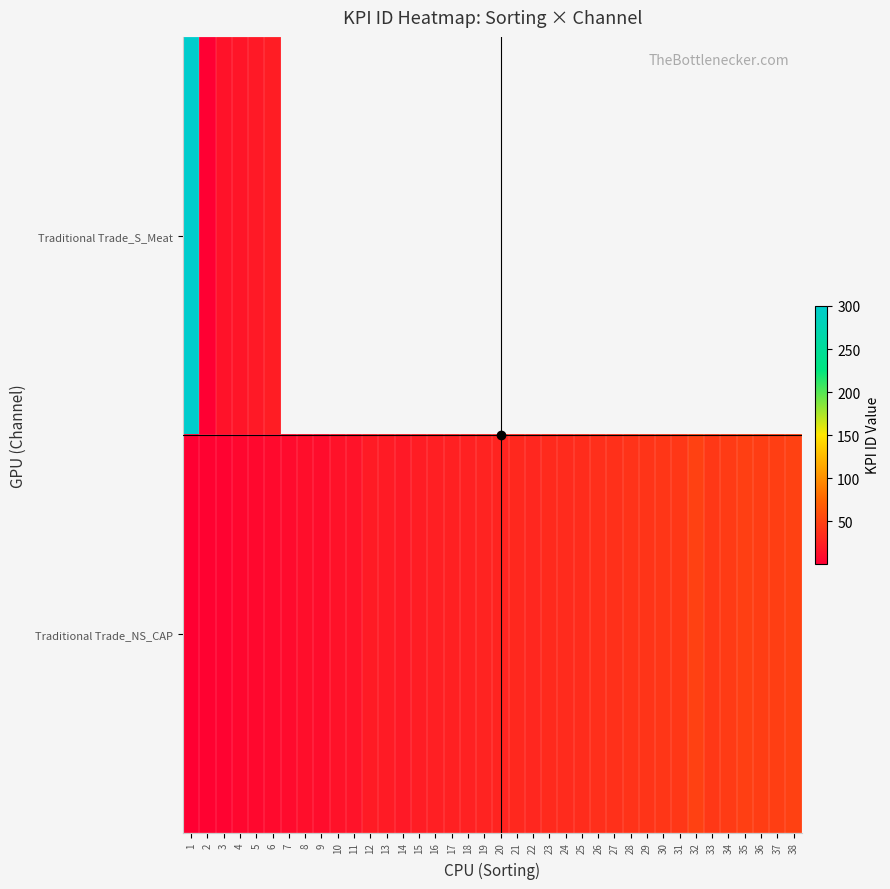

At how many categories does at least one series exceed 148?

1